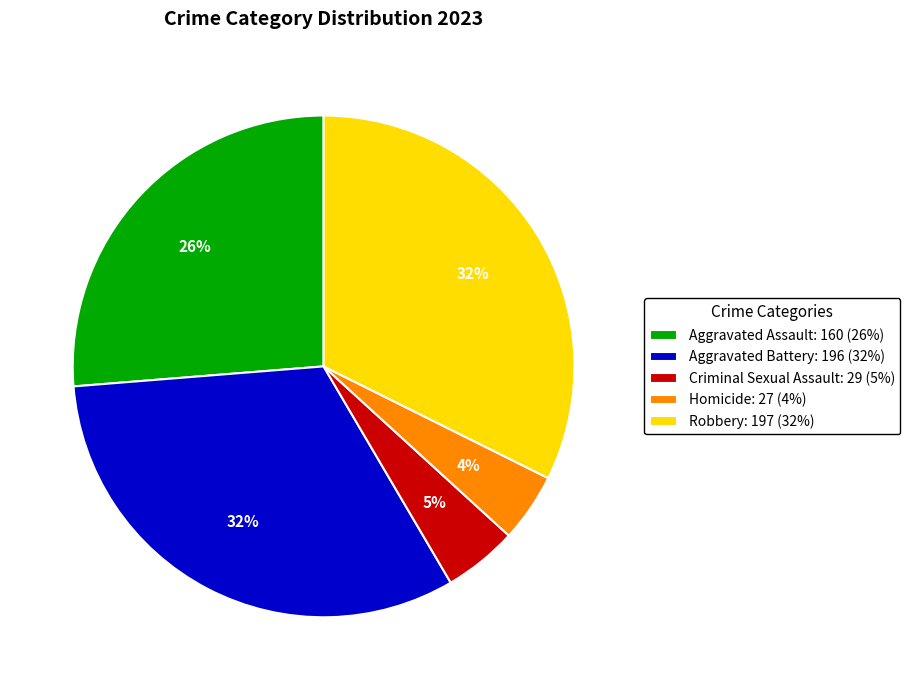

How many segments does this pie chart have?

5